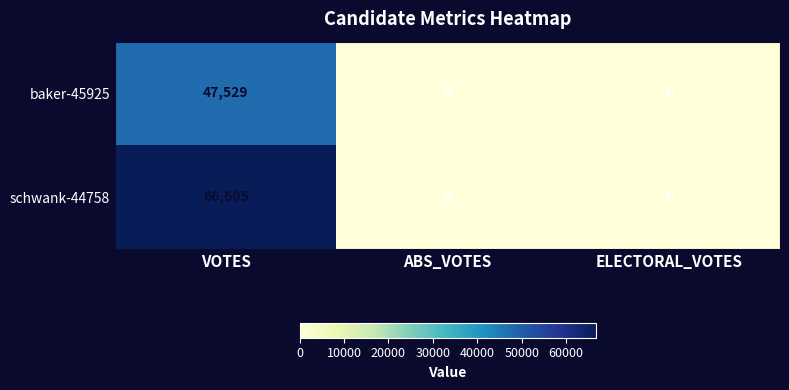

Rank the series by their maximum value, from lowest to highest.

baker-45925, schwank-44758